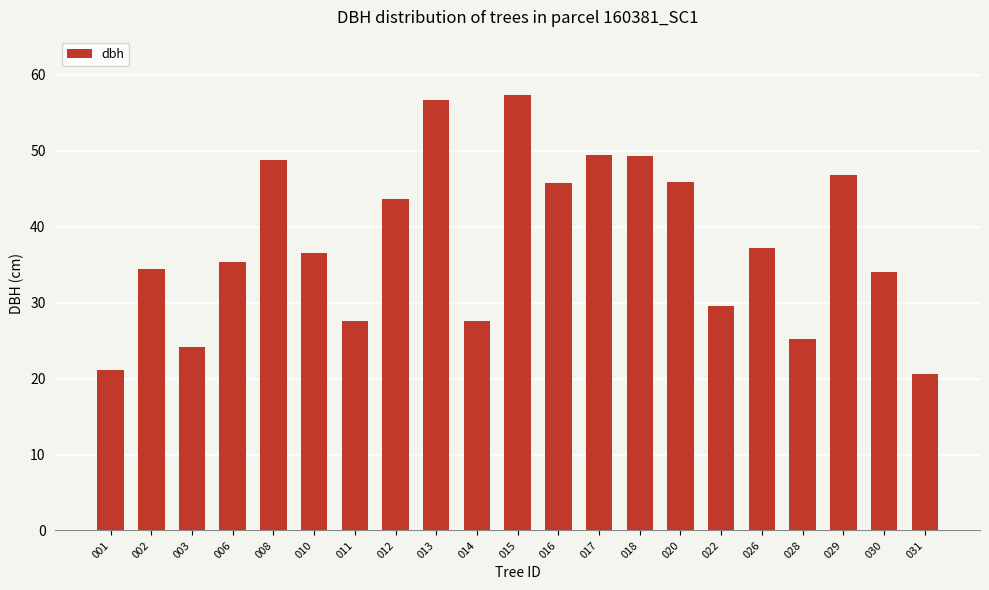

What is the smallest value displayed?

20.6